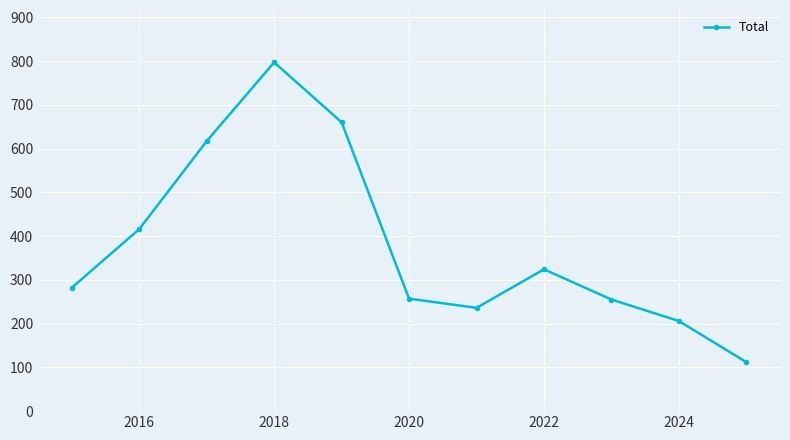

What is the value of the 7th point from the left?

236